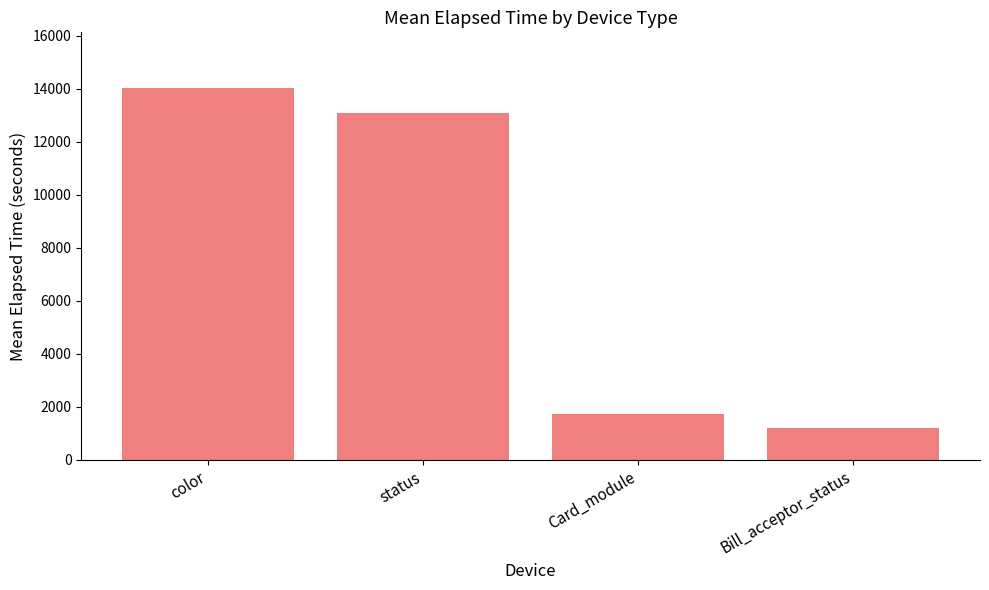

True or false: the data shows 1186.0 at Bill_acceptor_status.

True